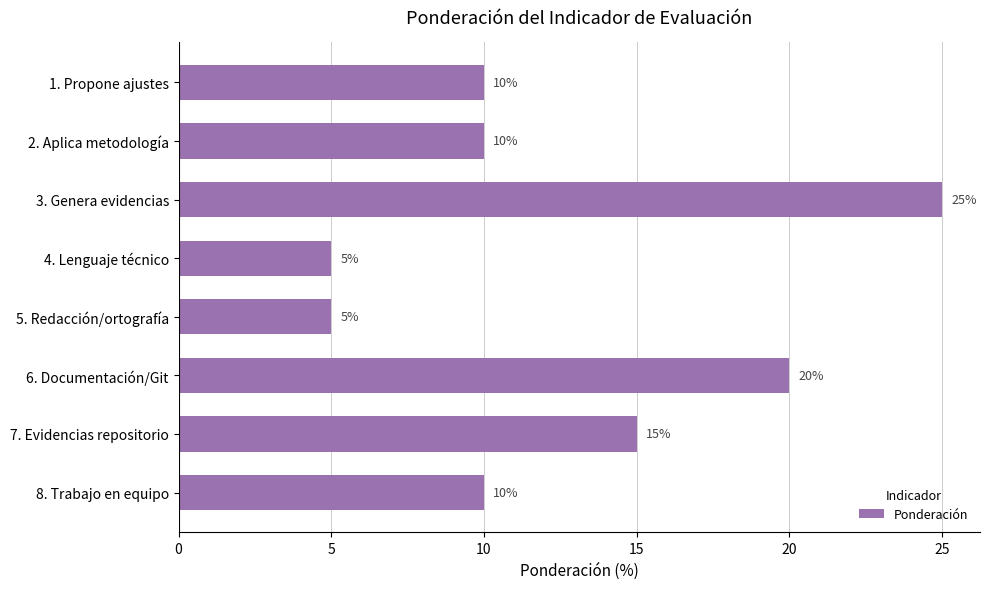

What is the ratio of the value at 6. Documentación/Git to the value at 1. Propone ajustes?

2.0